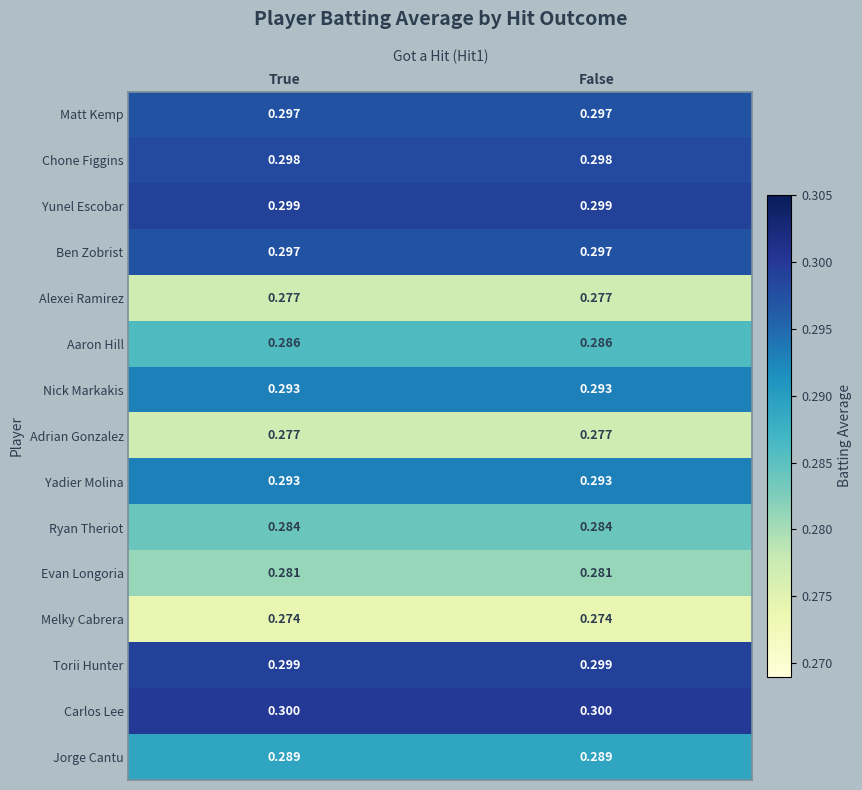

Is the value of Jorge Cantu at True greater than the value of Ryan Theriot at True?

Yes